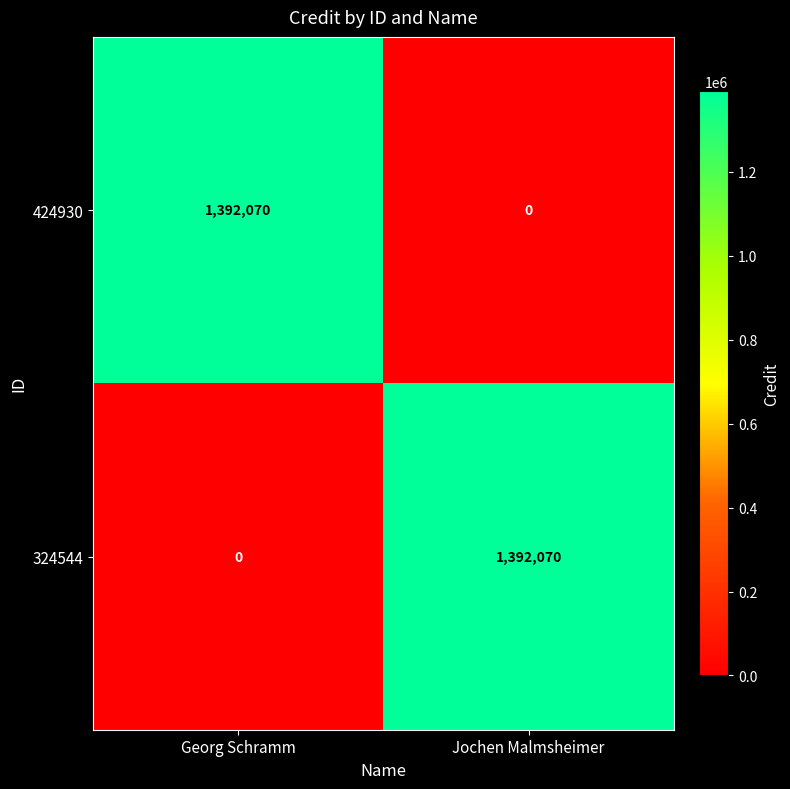

At which label does 424930 reach its peak?

Georg Schramm